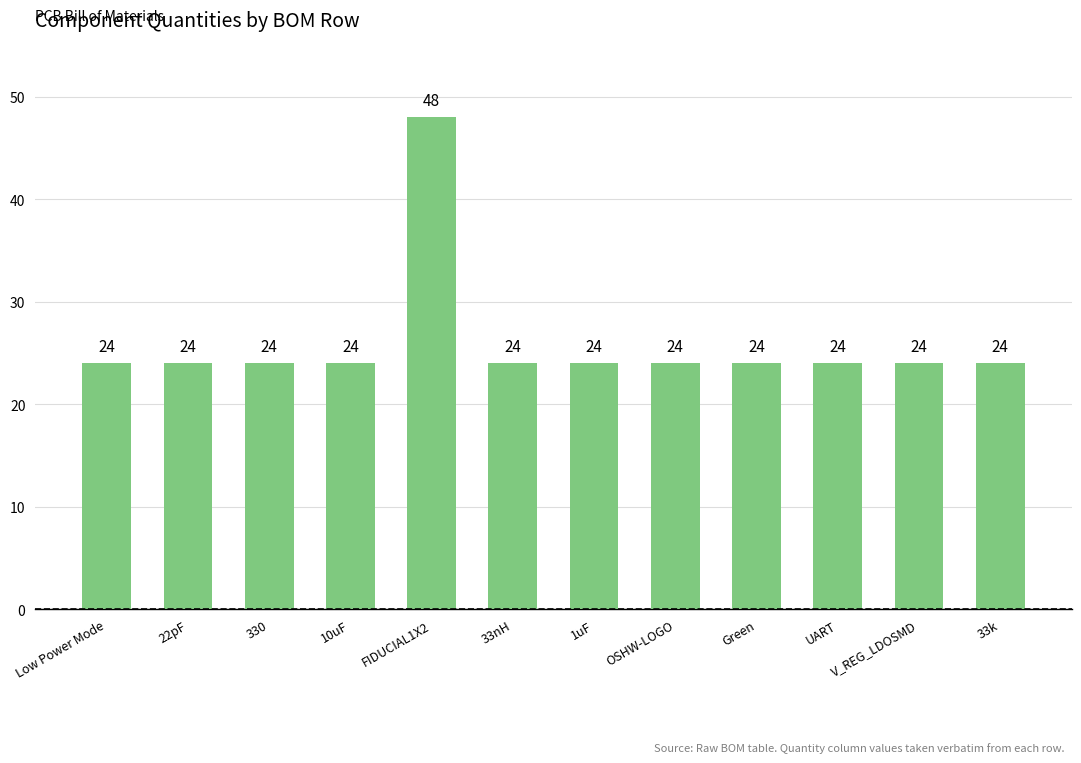

What is the minimum value shown in the chart?

24